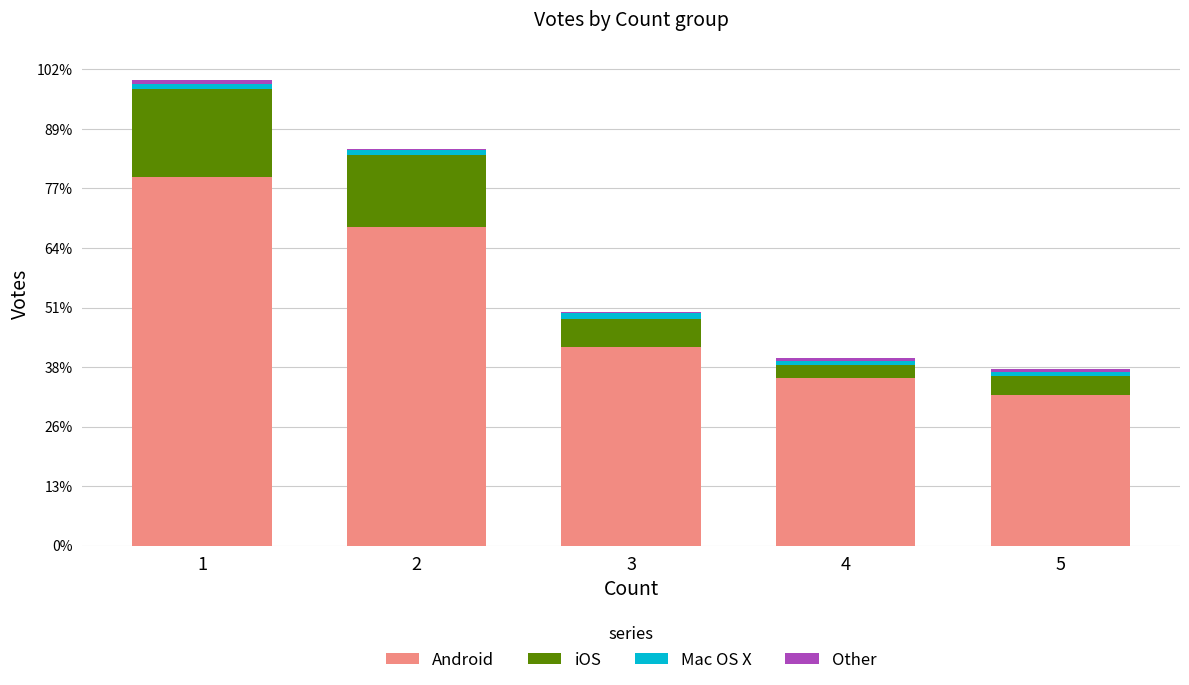

Does the chart contain stacked bars?

Yes